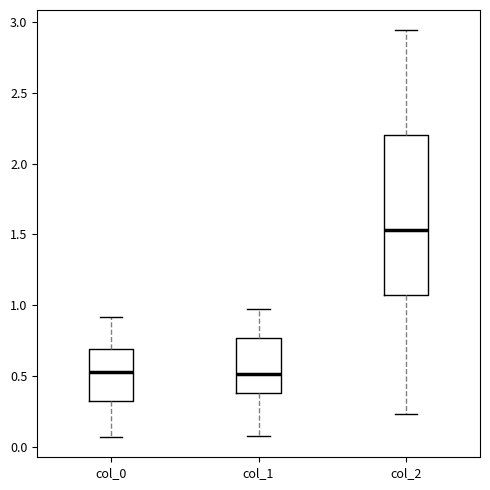

Reading left to right, transcribe this box plot: for each box, give where its median line is, the range the box spans, and where its two whiskers end, as read against the y-axis. The values are not printed on the chart, so give them approximately, as read against the axis.

col_0: median 0.55, box 0.30 to 0.70, whiskers 0.05 to 0.90
col_1: median 0.50, box 0.40 to 0.75, whiskers 0.10 to 0.95
col_2: median 1.55, box 1.05 to 2.20, whiskers 0.25 to 2.95